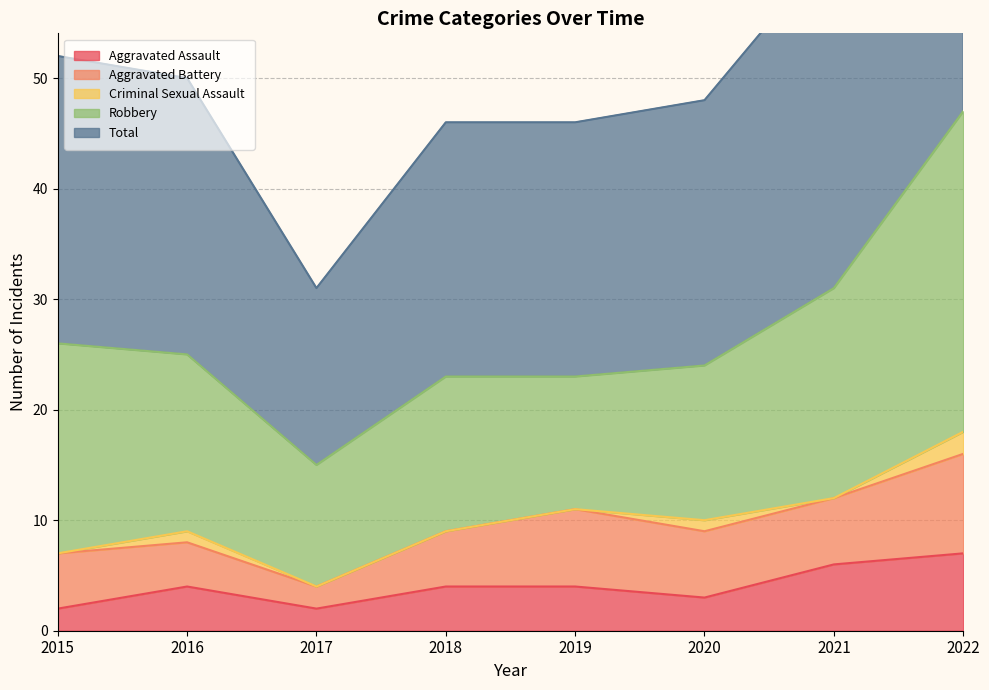

The value of Aggravated Assault at 2017 is 1. True or false?

False